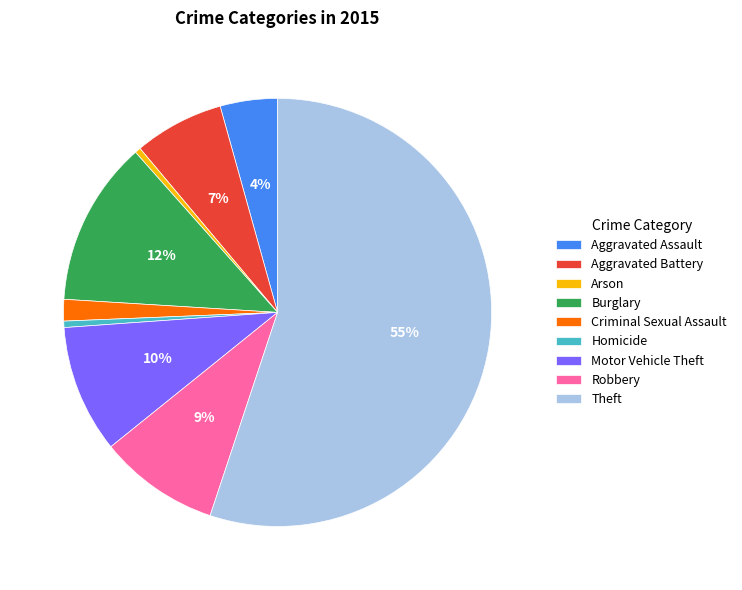

Is it true that Motor Vehicle Theft is 10% of the pie?

True